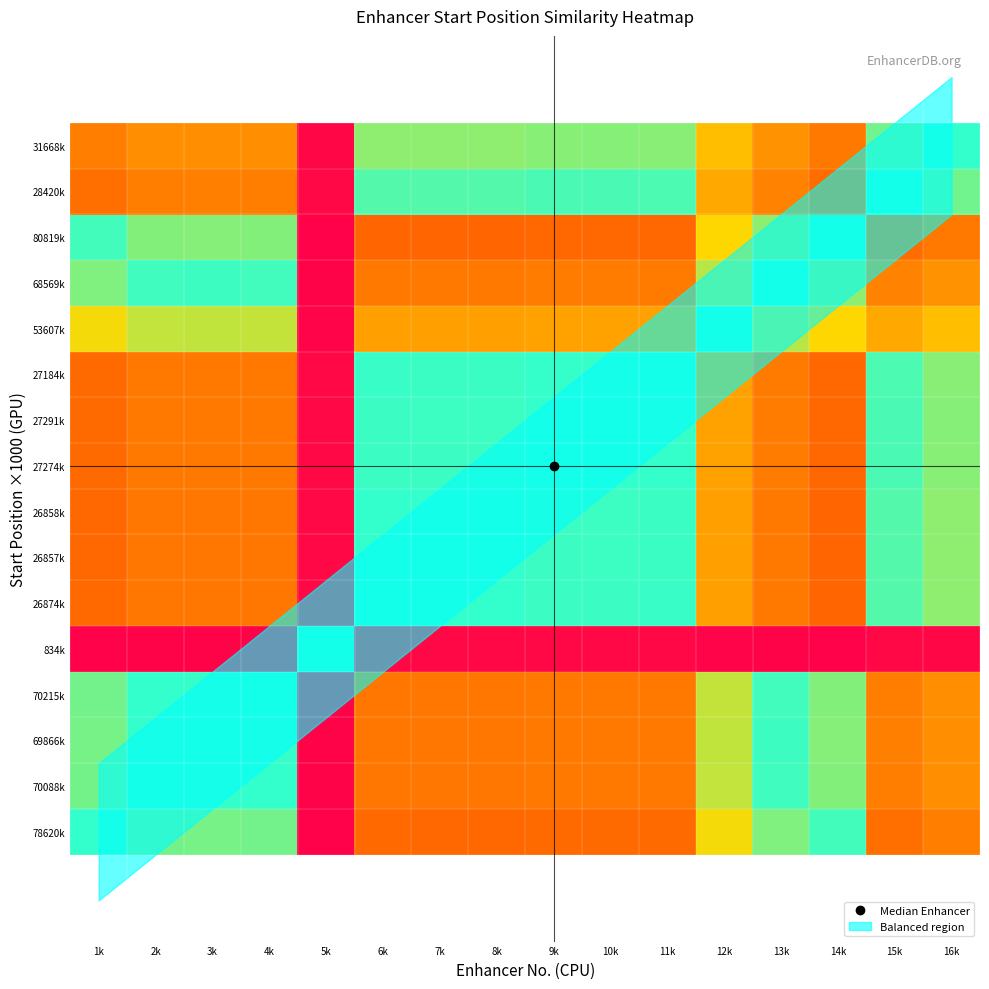

How many series are shown in this chart?

16